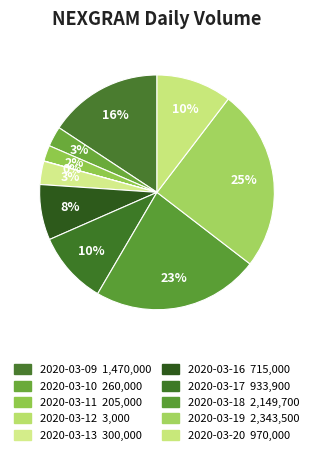

True or false: 2020-03-20 accounts for 10% of the total.

True